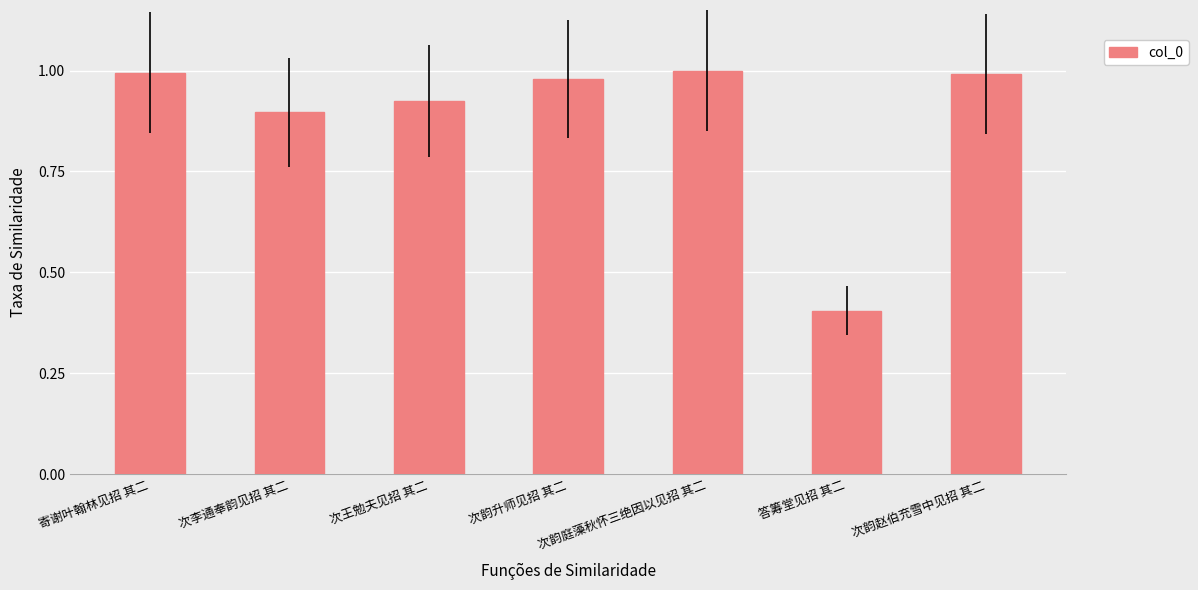

Where is the data nearest to the value 0?

答筹堂见招 其二